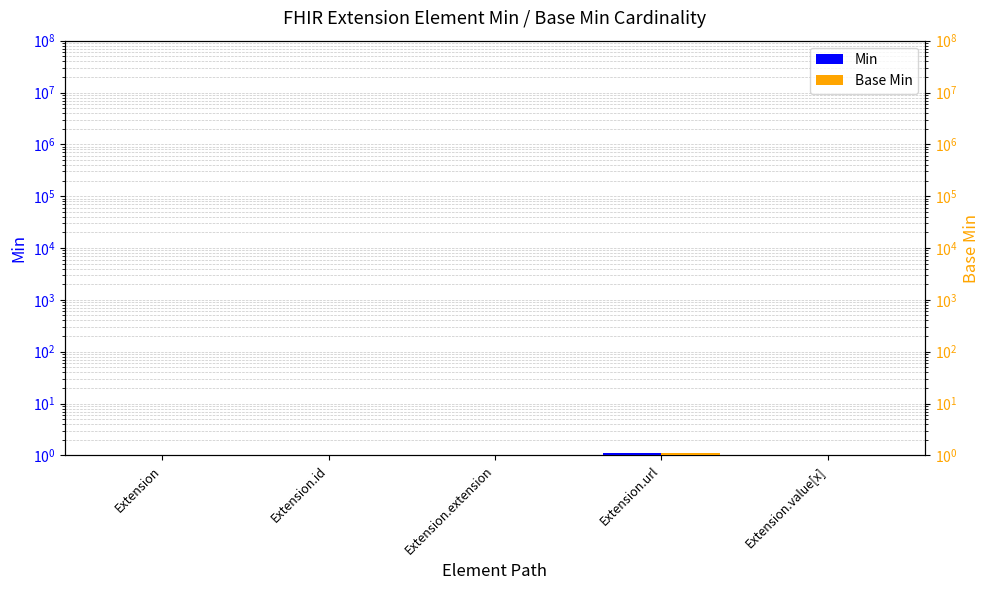

Which category has the highest value across all series?

Extension.url